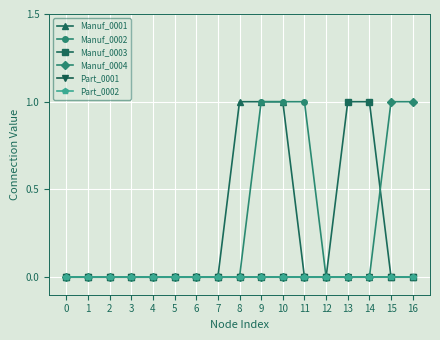

Reading right to left, list all the values displayed in this chart.

Manuf_0001: 0	0	0	0	0	0	1	1	1	0	0	0	0	0	0	0	0
Manuf_0002: 0	0	0	0	0	1	1	1	0	0	0	0	0	0	0	0	0
Manuf_0003: 0	0	1	1	0	0	0	0	0	0	0	0	0	0	0	0	0
Manuf_0004: 1	1	0	0	0	0	0	0	0	0	0	0	0	0	0	0	0
Part_0001: 0	0	0	0	0	0	0	0	0	0	0	0	0	0	0	0	0
Part_0002: 0	0	0	0	0	0	0	0	0	0	0	0	0	0	0	0	0